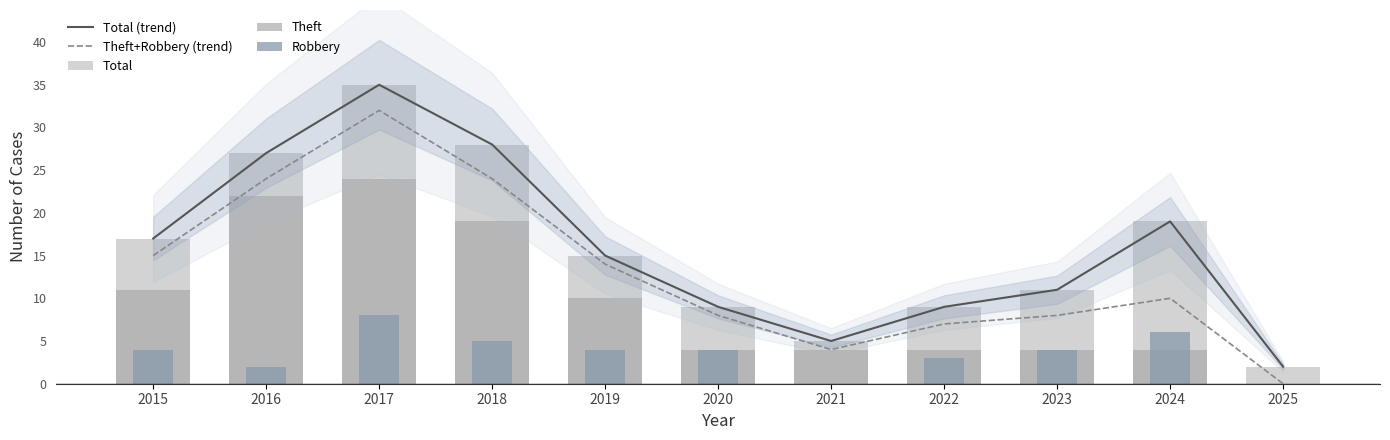

What is the difference between the second highest and minimum values in the Robbery series?

6